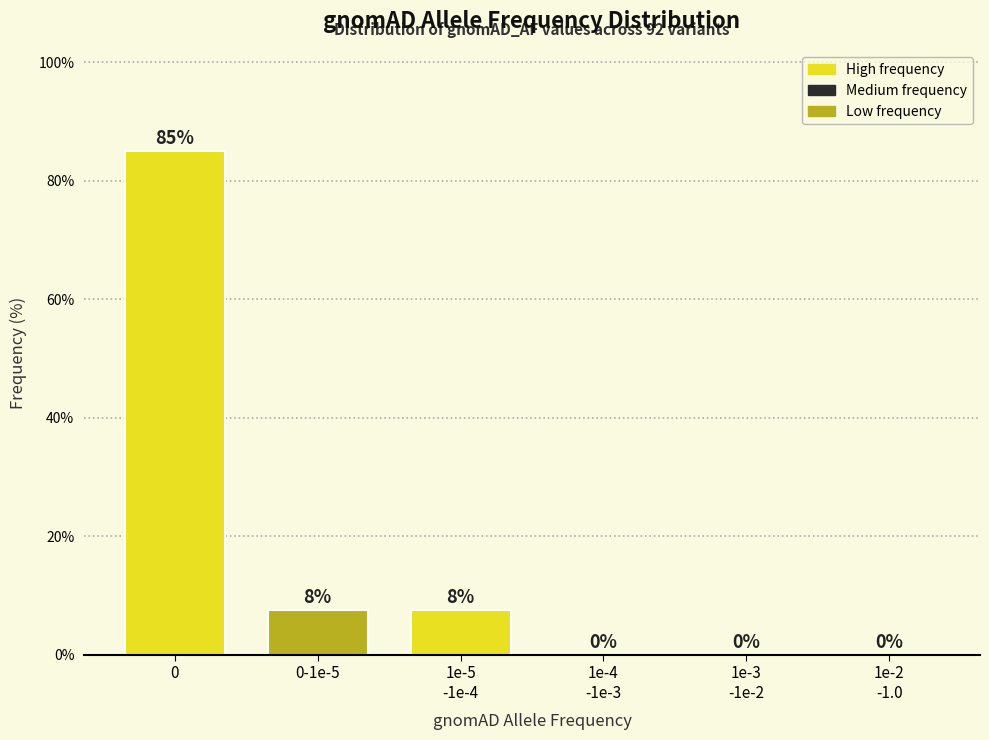

The value at 0 is 139.9. True or false?

False